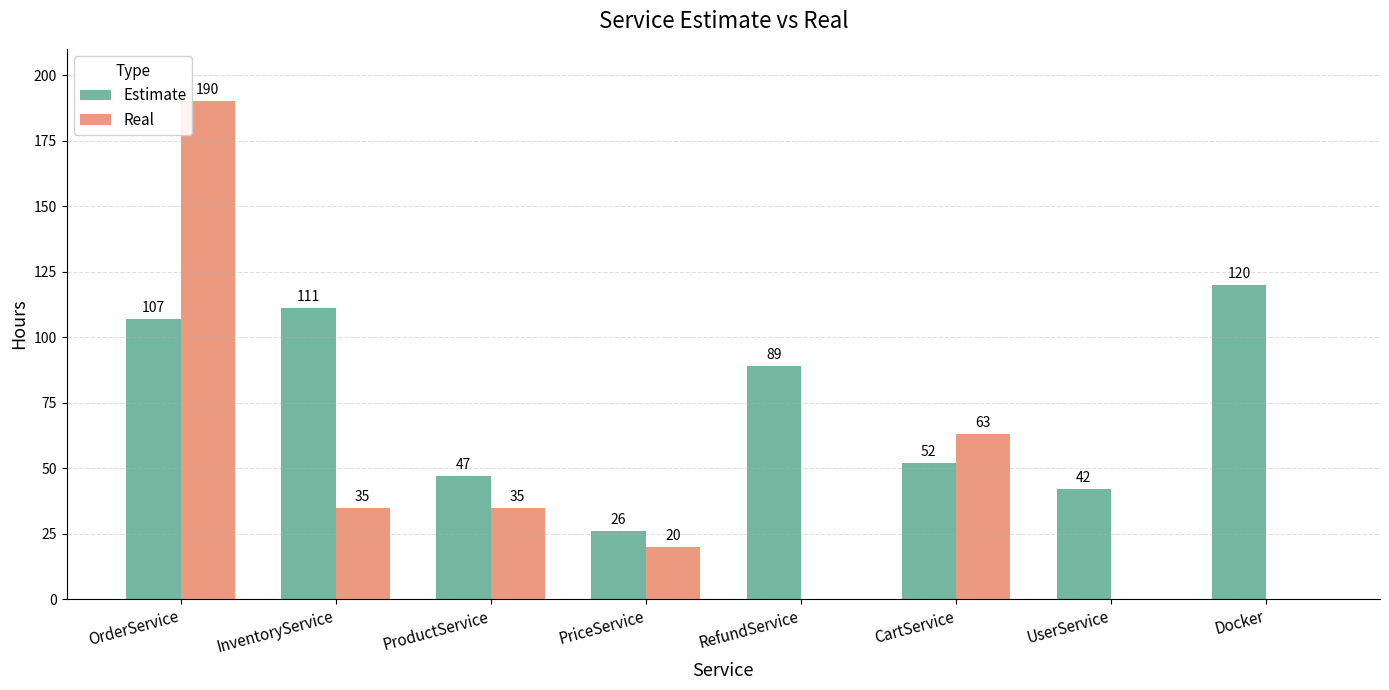

How many groups of bars are there?

8